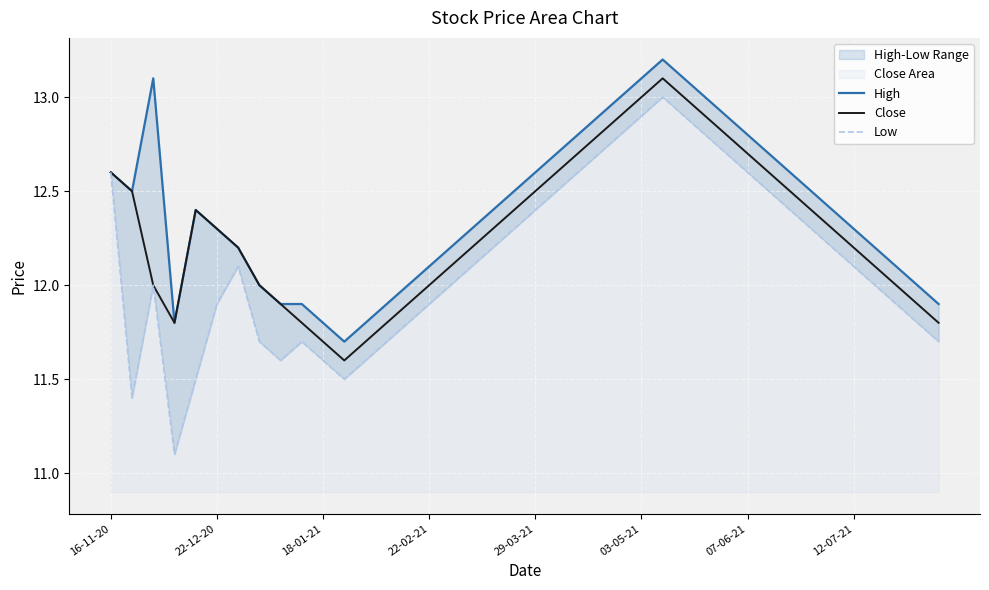

The High series shows 11.7 at 11. True or false?

True